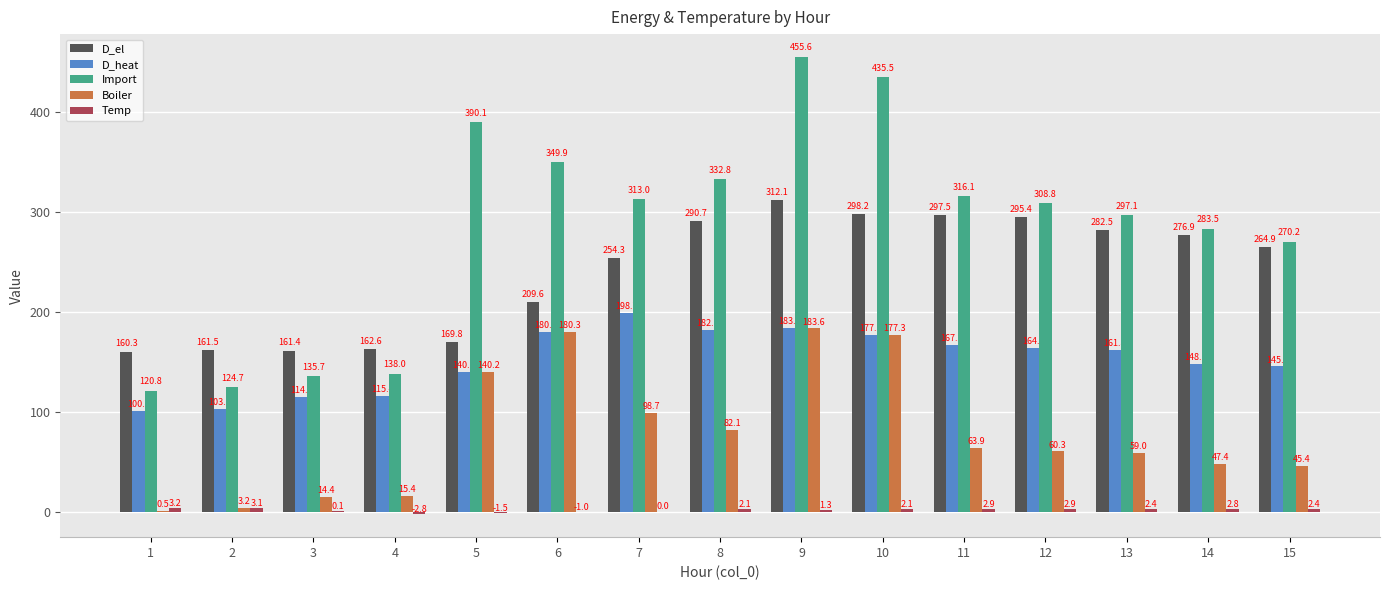

What is the highest value of the D_heat series?

198.7